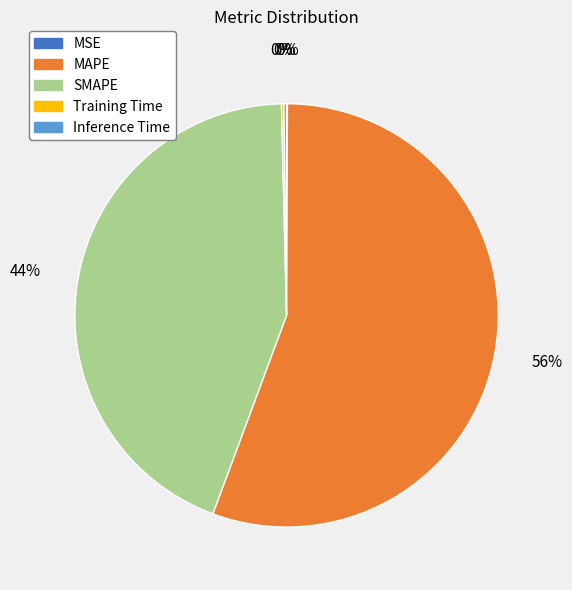

What percentage is the SMAPE slice, to the nearest percent?

44%